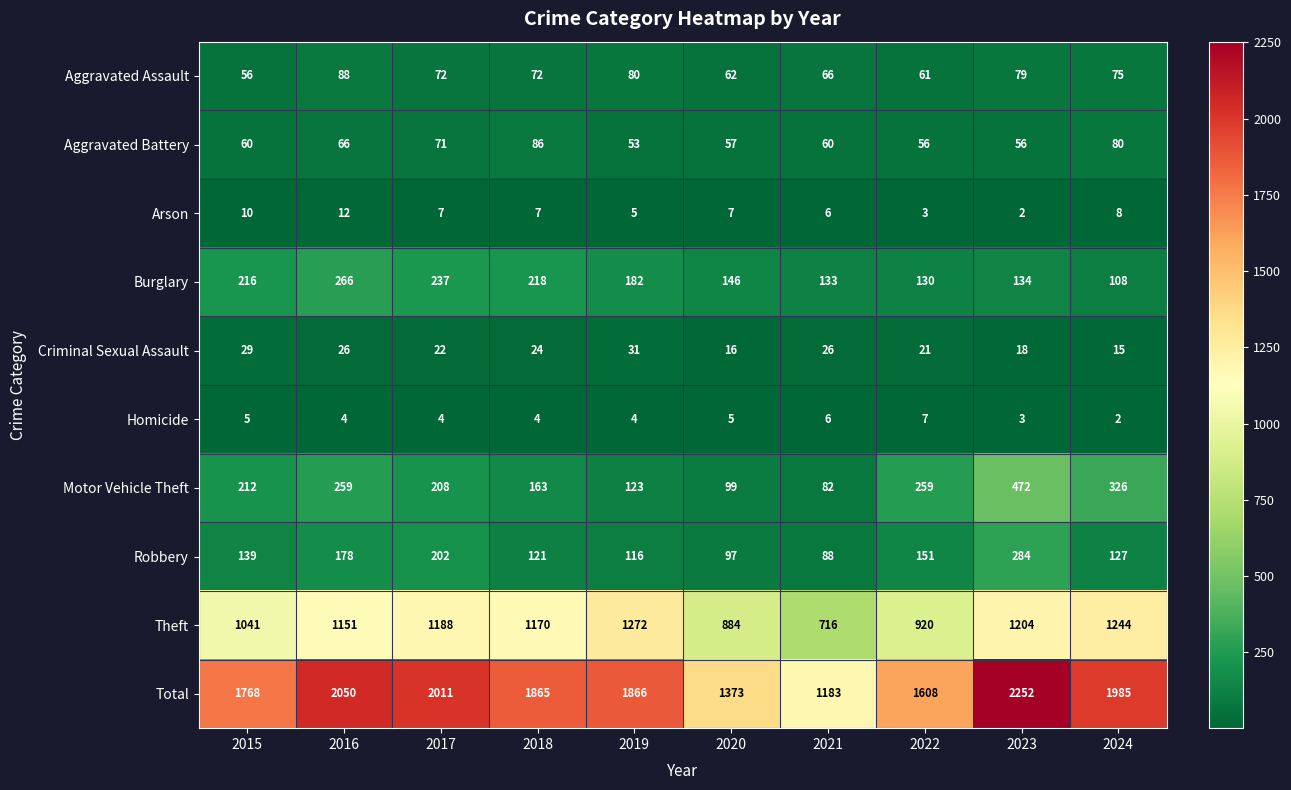

Rank the series at 2022 from highest to lowest value.

Total, Theft, Motor Vehicle Theft, Robbery, Burglary, Aggravated Assault, Aggravated Battery, Criminal Sexual Assault, Homicide, Arson